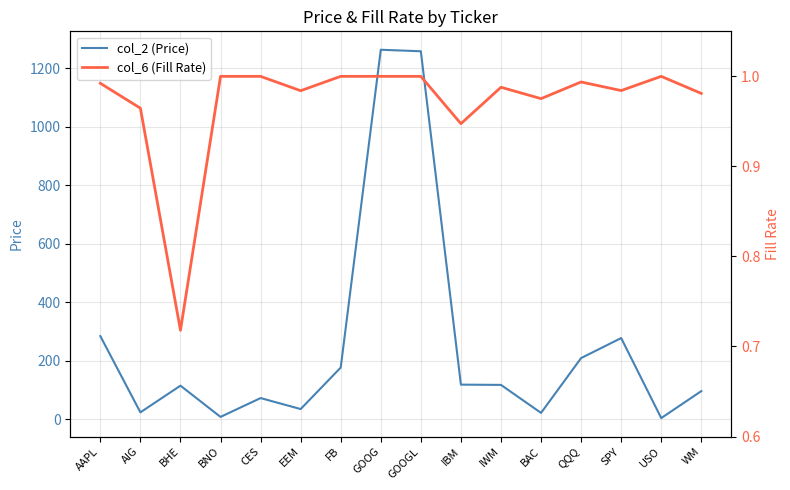

Which has a higher value, FB or USO?

FB